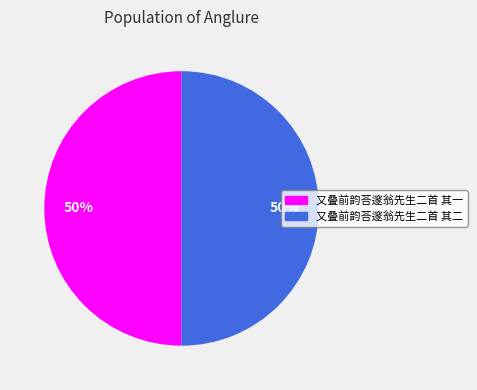

To the nearest percent, what is the average slice percentage?

50%